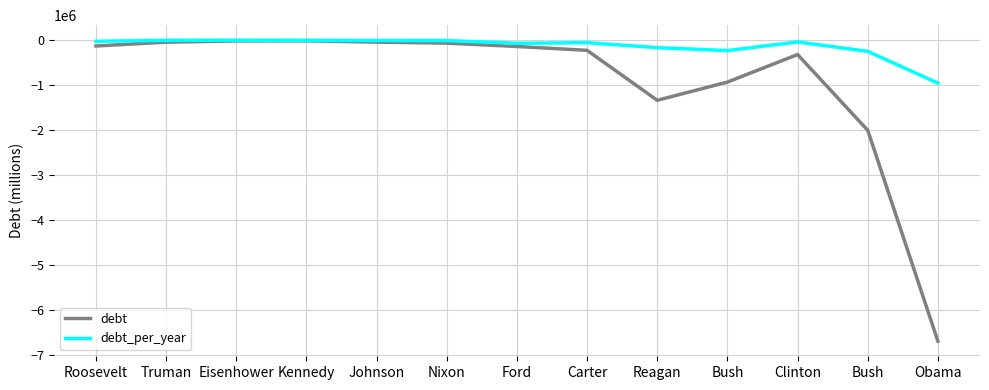

At which category is the sum across all series the highest?

Kennedy